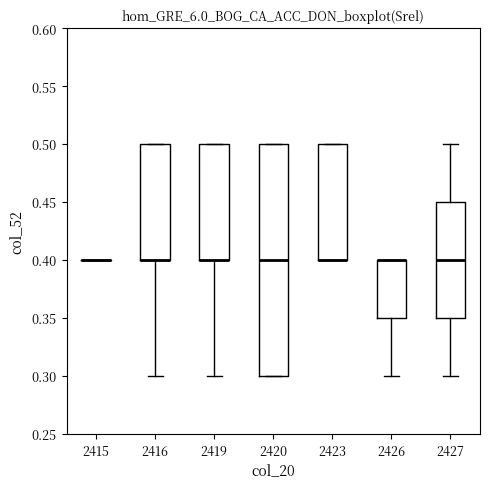

Reading left to right, transcribe this box plot: for each box, give where its median line is, the range the box spans, and where its two whiskers end, as read against the y-axis. The values are not printed on the chart, so give them approximately, as read against the axis.

2415: box collapsed to a line at 0.40, whiskers 0.40 to 0.40
2416: median 0.40 (drawn on the box's lower edge), box 0.40 to 0.50, whiskers 0.30 to 0.50
2419: median 0.40 (drawn on the box's lower edge), box 0.40 to 0.50, whiskers 0.30 to 0.50
2420: median 0.40, box 0.30 to 0.50, whiskers 0.30 to 0.50
2423: median 0.40 (drawn on the box's lower edge), box 0.40 to 0.50, whiskers 0.40 to 0.50
2426: median 0.40 (drawn on the box's upper edge), box 0.35 to 0.40, whiskers 0.30 to 0.40
2427: median 0.40, box 0.35 to 0.45, whiskers 0.30 to 0.50